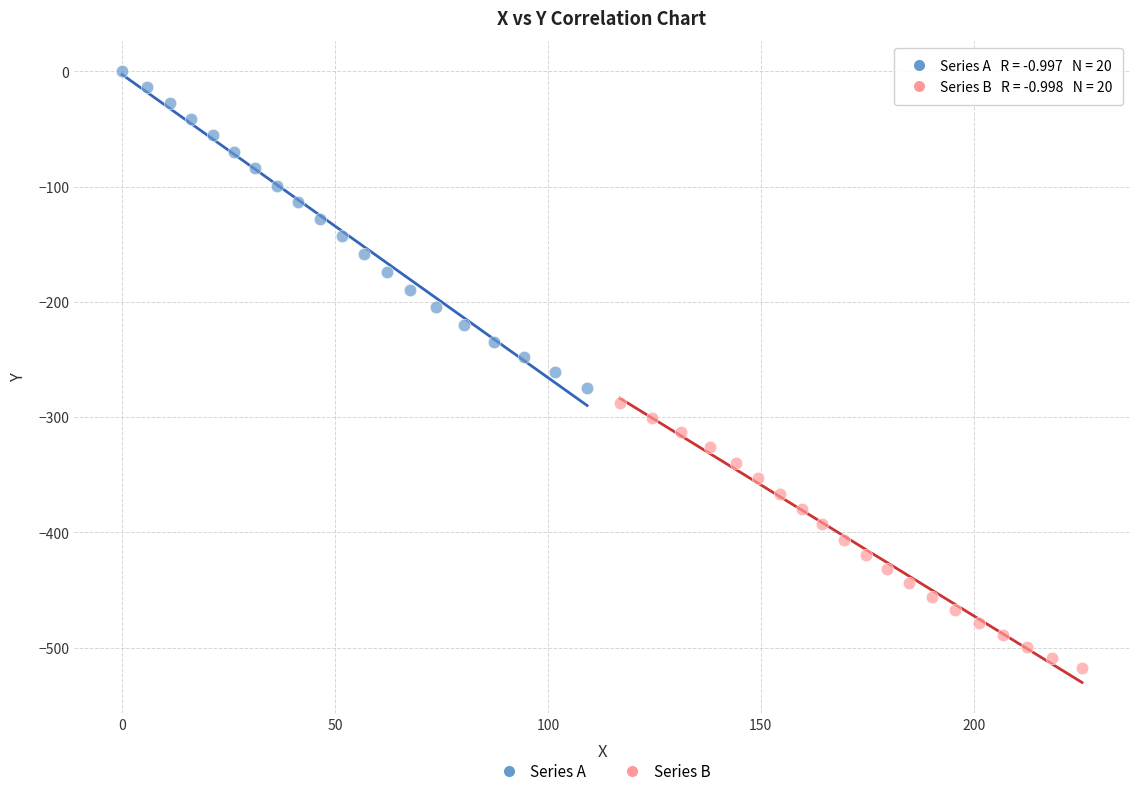

Which series has the widest spread of Y values?

Series A